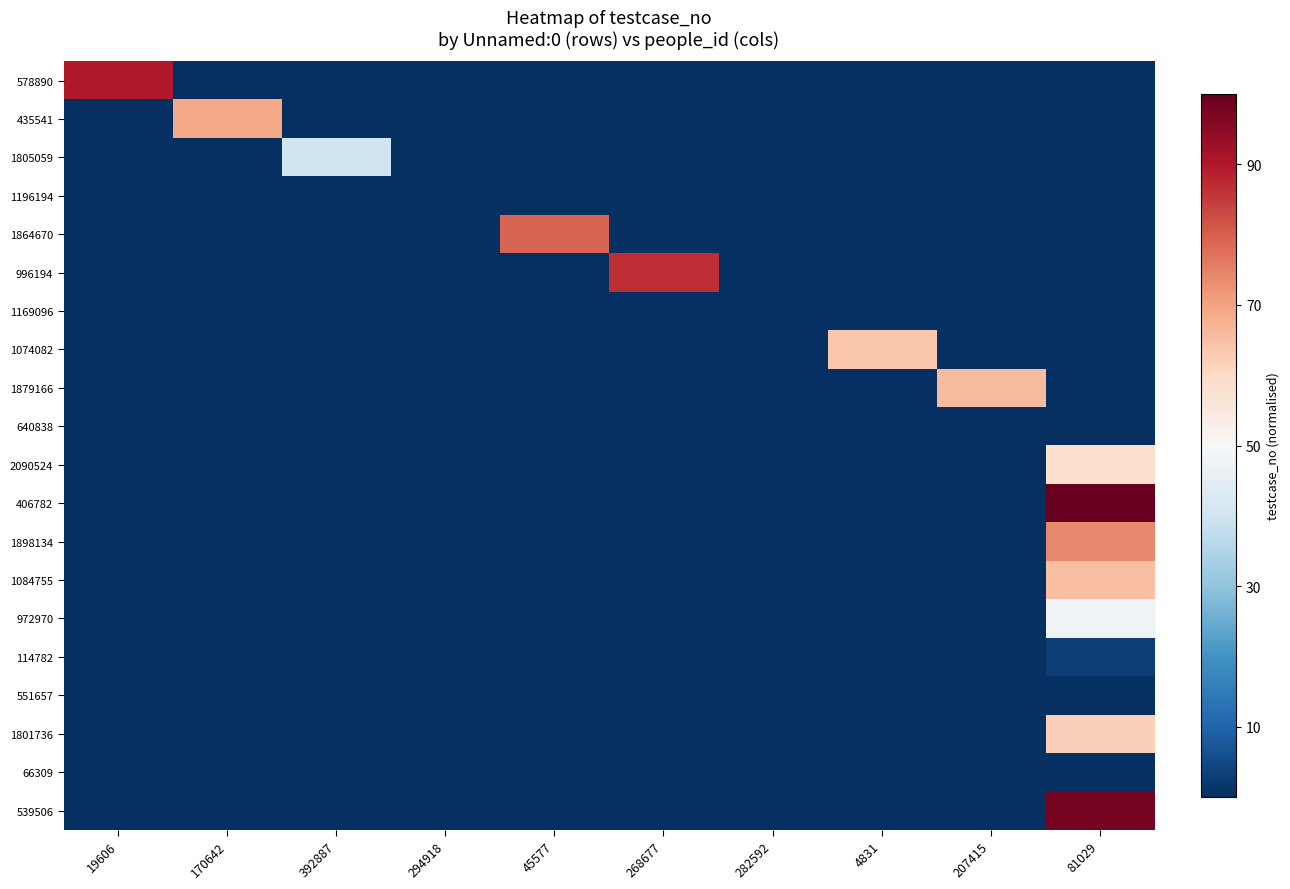

Reading left to right, extract all data points from this chart.

578890: 19606=0.4	170642=-0.5	392887=-0.5	294918=-0.5	45577=-0.5	268677=-0.5	282592=-0.5	4831=-0.5	207415=-0.5	81029=-0.5
435541: 19606=-0.5	170642=0.2	392887=-0.5	294918=-0.5	45577=-0.5	268677=-0.5	282592=-0.5	4831=-0.5	207415=-0.5	81029=-0.5
1805059: 19606=-0.5	170642=-0.5	392887=-0.1	294918=-0.5	45577=-0.5	268677=-0.5	282592=-0.5	4831=-0.5	207415=-0.5	81029=-0.5
1196194: 19606=-0.5	170642=-0.5	392887=-0.5	294918=-0.5	45577=-0.5	268677=-0.5	282592=-0.5	4831=-0.5	207415=-0.5	81029=-0.5
1864670: 19606=-0.5	170642=-0.5	392887=-0.5	294918=-0.5	45577=0.3	268677=-0.5	282592=-0.5	4831=-0.5	207415=-0.5	81029=-0.5
996194: 19606=-0.5	170642=-0.5	392887=-0.5	294918=-0.5	45577=-0.5	268677=0.4	282592=-0.5	4831=-0.5	207415=-0.5	81029=-0.5
1169096: 19606=-0.5	170642=-0.5	392887=-0.5	294918=-0.5	45577=-0.5	268677=-0.5	282592=-0.5	4831=-0.5	207415=-0.5	81029=-0.5
1074082: 19606=-0.5	170642=-0.5	392887=-0.5	294918=-0.5	45577=-0.5	268677=-0.5	282592=-0.5	4831=0.1	207415=-0.5	81029=-0.5
1879166: 19606=-0.5	170642=-0.5	392887=-0.5	294918=-0.5	45577=-0.5	268677=-0.5	282592=-0.5	4831=-0.5	207415=0.2	81029=-0.5
640838: 19606=-0.5	170642=-0.5	392887=-0.5	294918=-0.5	45577=-0.5	268677=-0.5	282592=-0.5	4831=-0.5	207415=-0.5	81029=-0.5
2090524: 19606=-0.5	170642=-0.5	392887=-0.5	294918=-0.5	45577=-0.5	268677=-0.5	282592=-0.5	4831=-0.5	207415=-0.5	81029=0.1
406782: 19606=-0.5	170642=-0.5	392887=-0.5	294918=-0.5	45577=-0.5	268677=-0.5	282592=-0.5	4831=-0.5	207415=-0.5	81029=0.5
1898134: 19606=-0.5	170642=-0.5	392887=-0.5	294918=-0.5	45577=-0.5	268677=-0.5	282592=-0.5	4831=-0.5	207415=-0.5	81029=0.2
1084755: 19606=-0.5	170642=-0.5	392887=-0.5	294918=-0.5	45577=-0.5	268677=-0.5	282592=-0.5	4831=-0.5	207415=-0.5	81029=0.1
972970: 19606=-0.5	170642=-0.5	392887=-0.5	294918=-0.5	45577=-0.5	268677=-0.5	282592=-0.5	4831=-0.5	207415=-0.5	81029=-0.0
114782: 19606=-0.5	170642=-0.5	392887=-0.5	294918=-0.5	45577=-0.5	268677=-0.5	282592=-0.5	4831=-0.5	207415=-0.5	81029=-0.5
551657: 19606=-0.5	170642=-0.5	392887=-0.5	294918=-0.5	45577=-0.5	268677=-0.5	282592=-0.5	4831=-0.5	207415=-0.5	81029=-0.5
1801736: 19606=-0.5	170642=-0.5	392887=-0.5	294918=-0.5	45577=-0.5	268677=-0.5	282592=-0.5	4831=-0.5	207415=-0.5	81029=0.1
66309: 19606=-0.5	170642=-0.5	392887=-0.5	294918=-0.5	45577=-0.5	268677=-0.5	282592=-0.5	4831=-0.5	207415=-0.5	81029=-0.5
539506: 19606=-0.5	170642=-0.5	392887=-0.5	294918=-0.5	45577=-0.5	268677=-0.5	282592=-0.5	4831=-0.5	207415=-0.5	81029=0.5